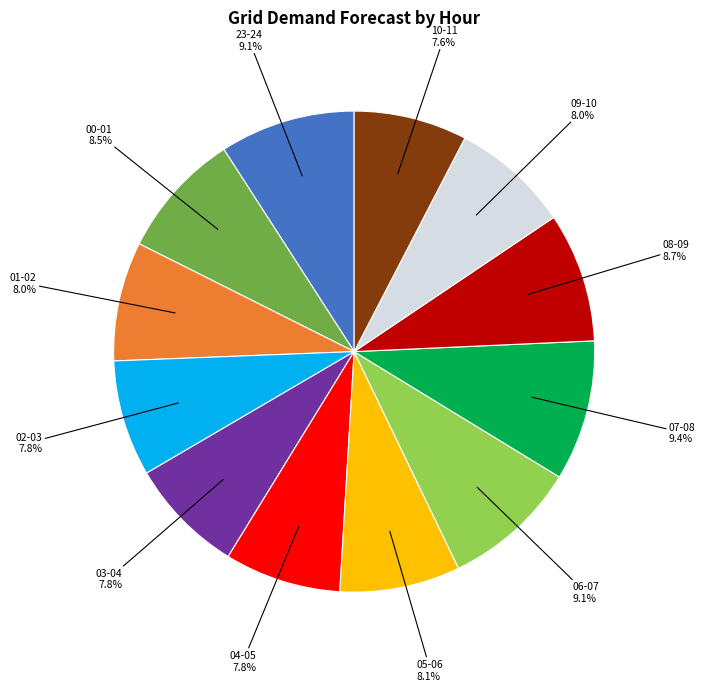

Is there a majority slice in this chart?

No